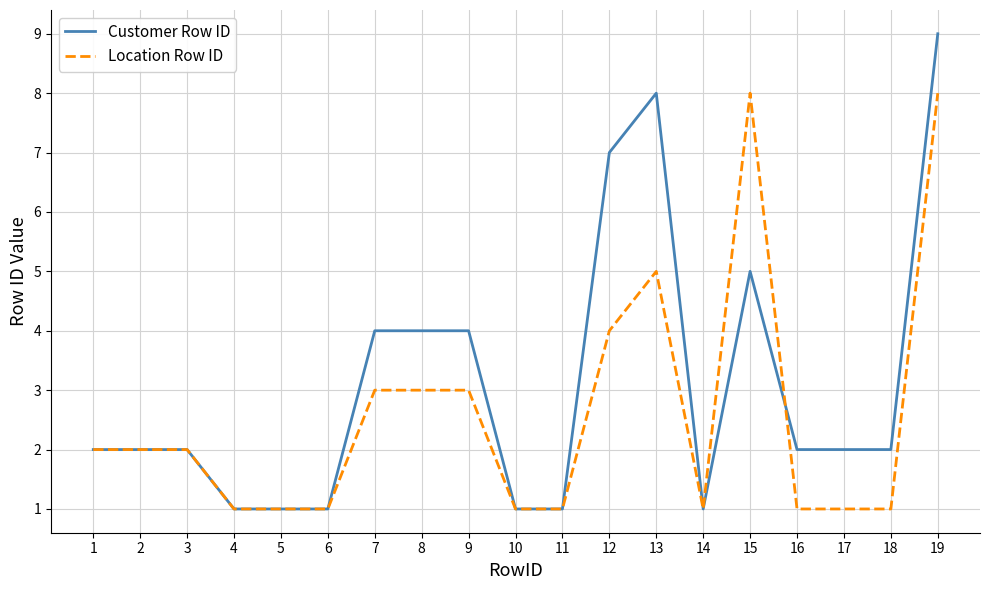

Read the Customer Row ID value at 19.

9